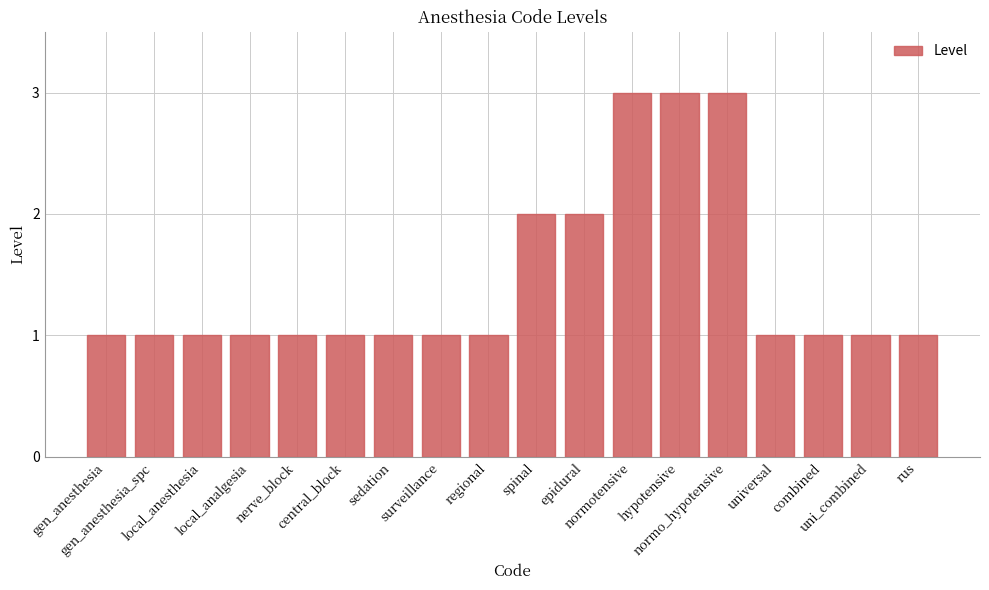

What is the average value?

1